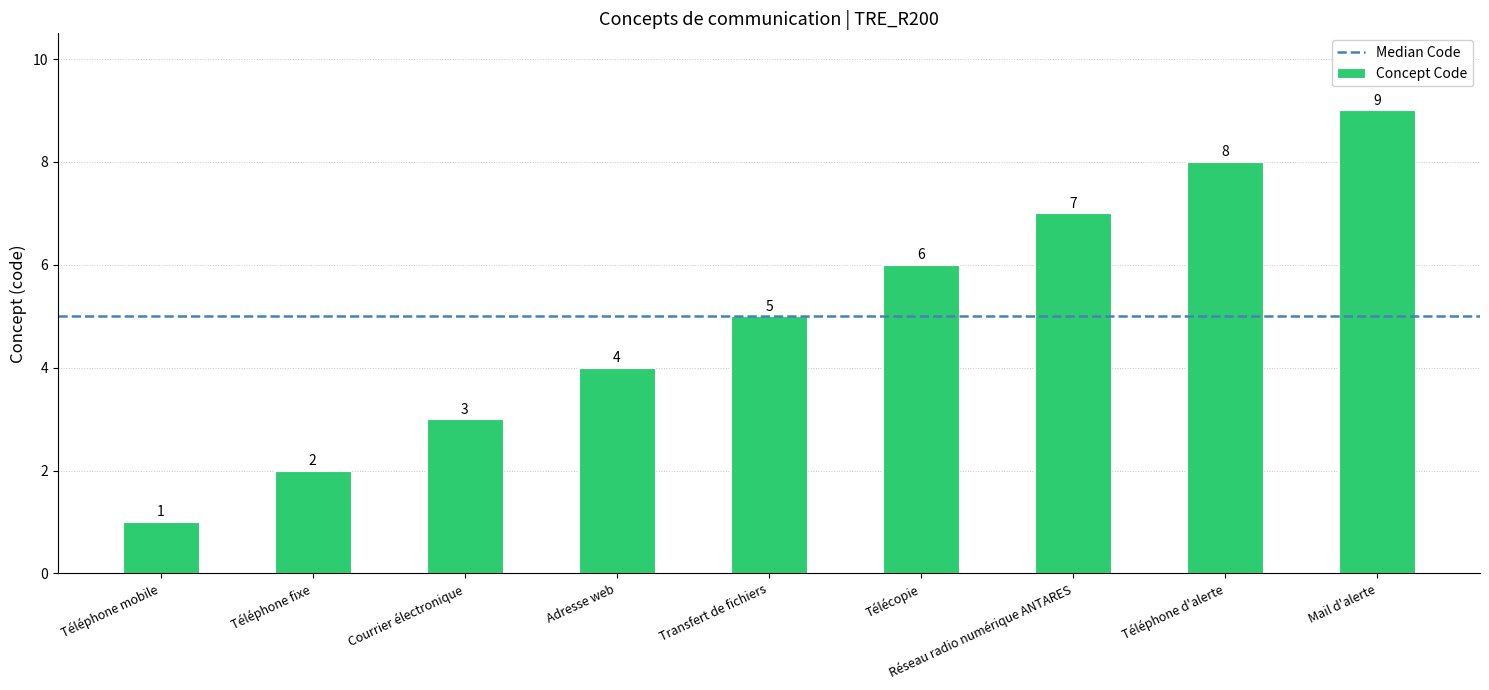

What value does the data have at Mail d'alerte?

9